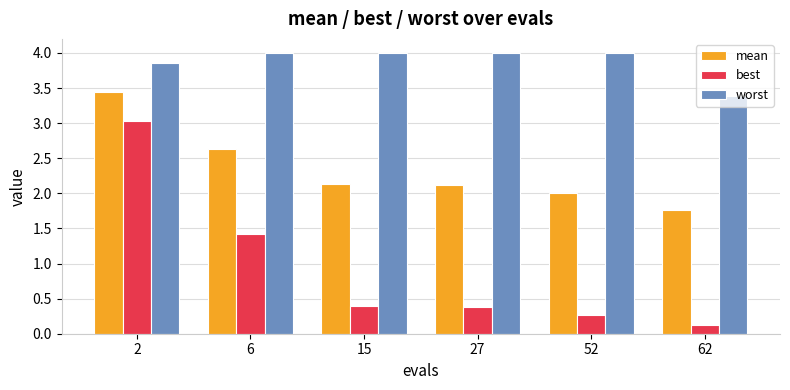

Which category has the lowest value in the best series?

62